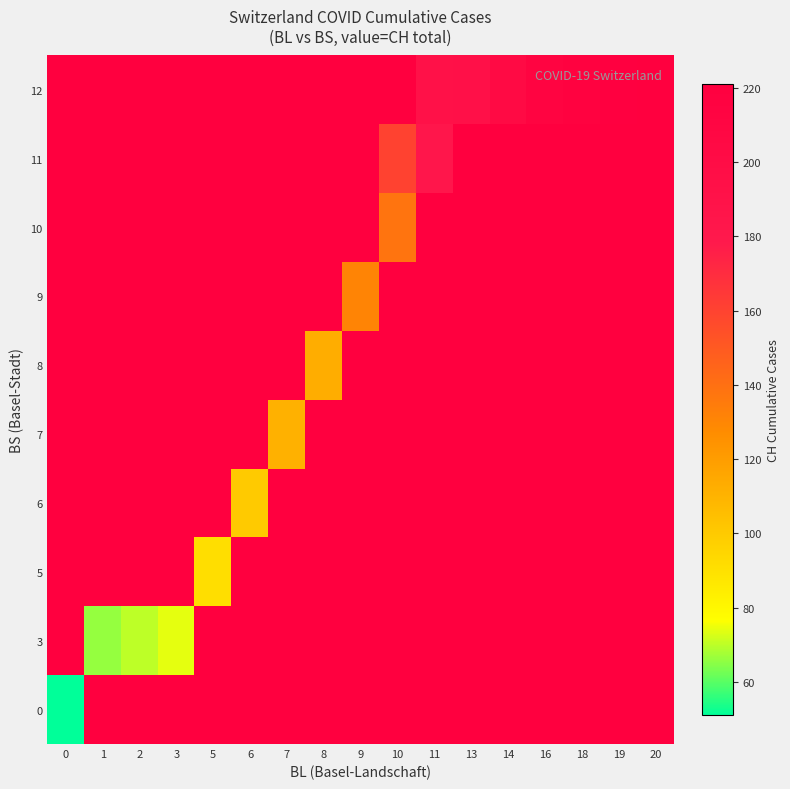

What is the smallest value displayed?

51.0